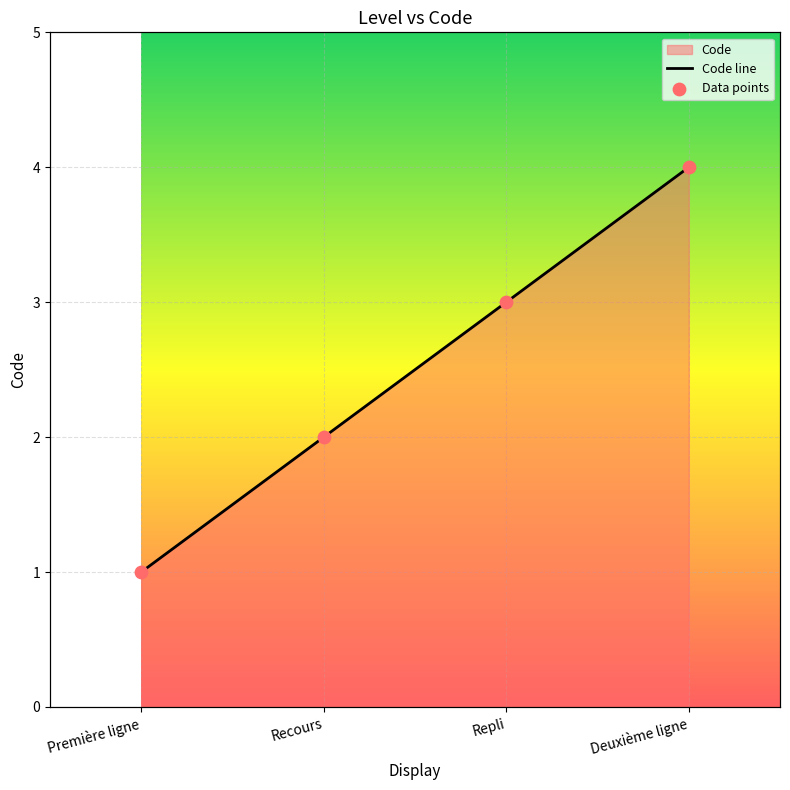

Approximately how many times larger is the value at Deuxième ligne compared to Recours?

2.0